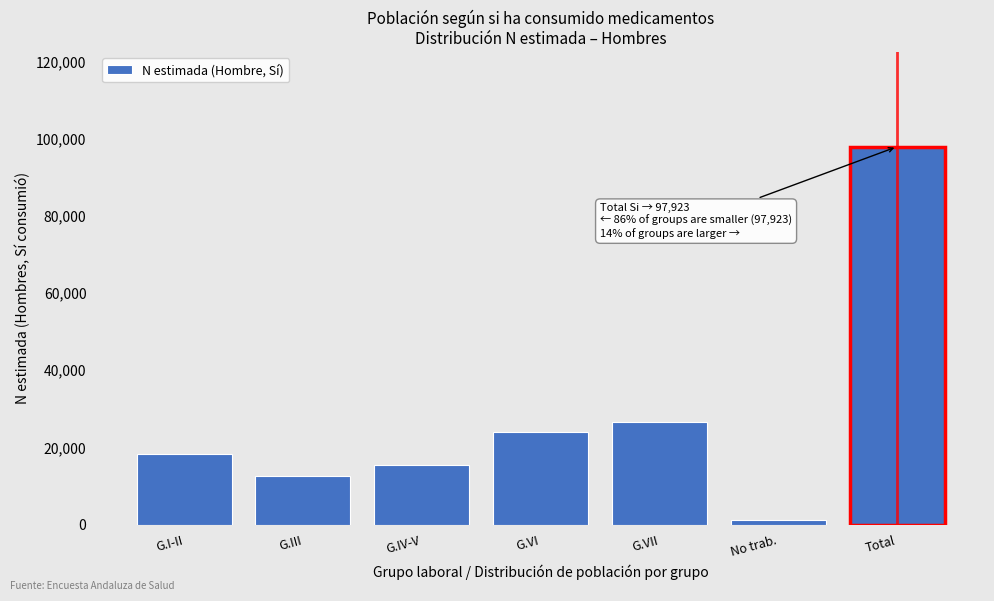

Reading right to left, extract all data points from this chart.

Total=97923	No trab.=1095	G.VII=26529	G.VI=24076	G.IV-V=15364	G.III=12465	G.I-II=18394